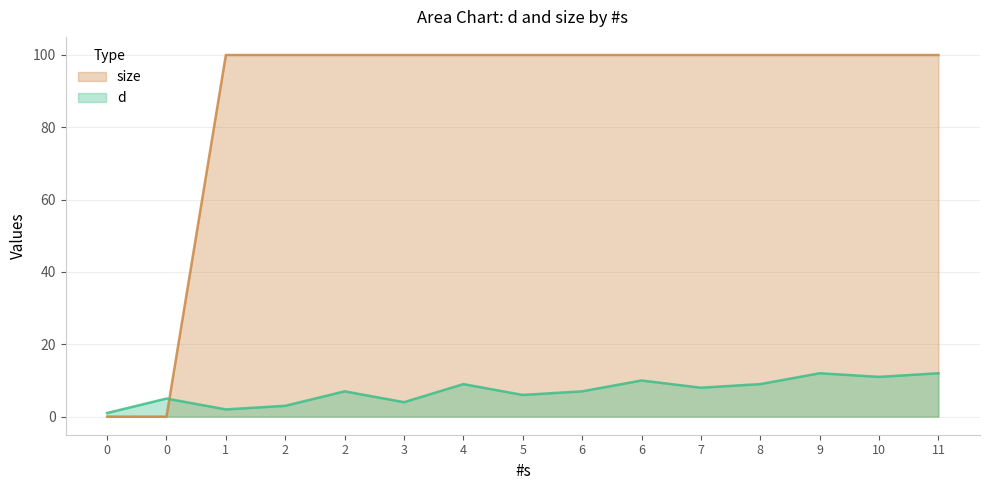

What are all the series names shown in the legend?

size, d